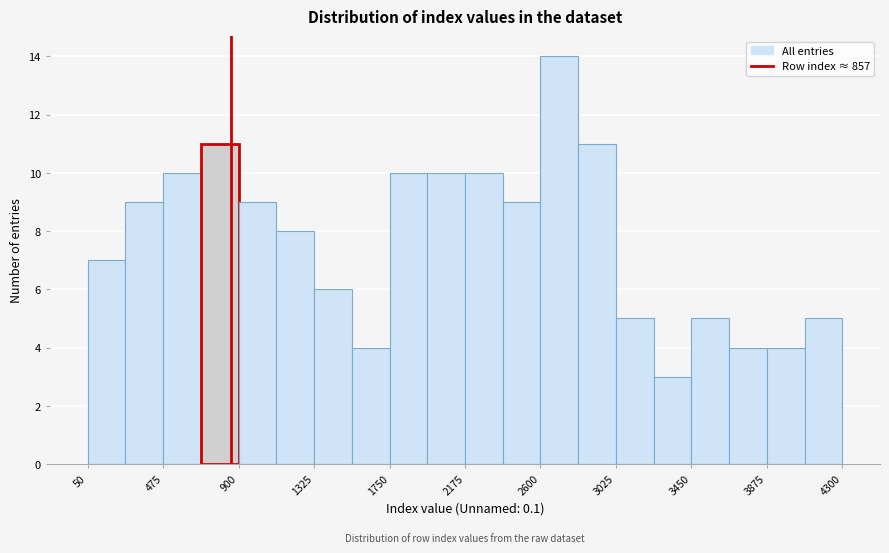

Reading left to right, transcribe this chart: for each bar, give the range it covers on the x-axis and its height. Neither the bar edges nor the heights are printed on the chart, so give them approximately, as read against the axes.

50 to 250: 7
250 to 500: 9
500 to 700: 10
700 to 900: 11
900 to 1100: 9
1100 to 1350: 8
1350 to 1550: 6
1550 to 1750: 4
1750 to 1950: 10
1950 to 2200: 10
2200 to 2400: 10
2400 to 2600: 9
2600 to 2800: 14
2800 to 3050: 11
3050 to 3250: 5
3250 to 3450: 3
3450 to 3650: 5
3650 to 3900: 4
3900 to 4100: 4
4100 to 4300: 5